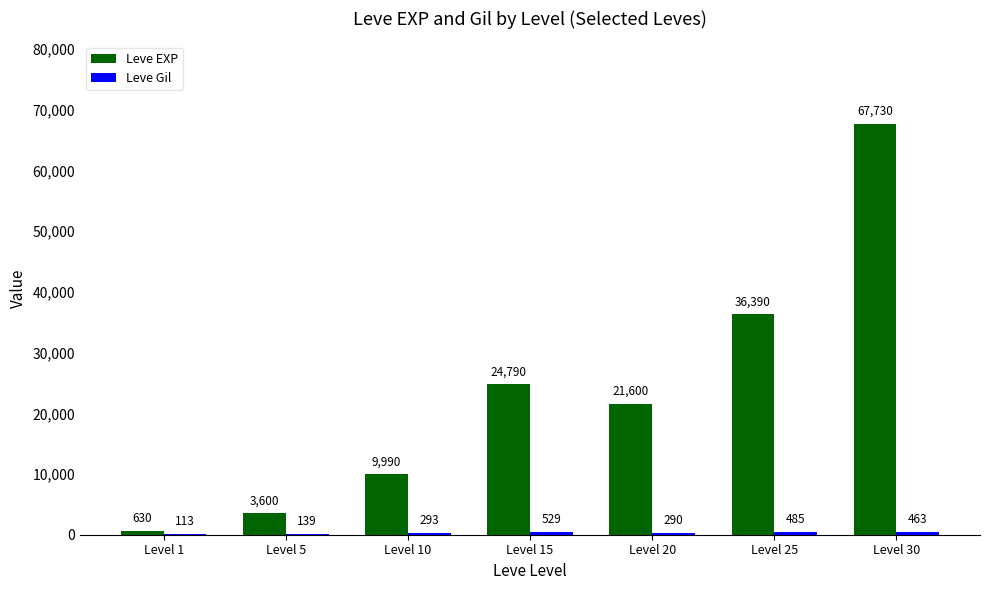

Where does the Leve EXP series first go above 21600?

Level 15